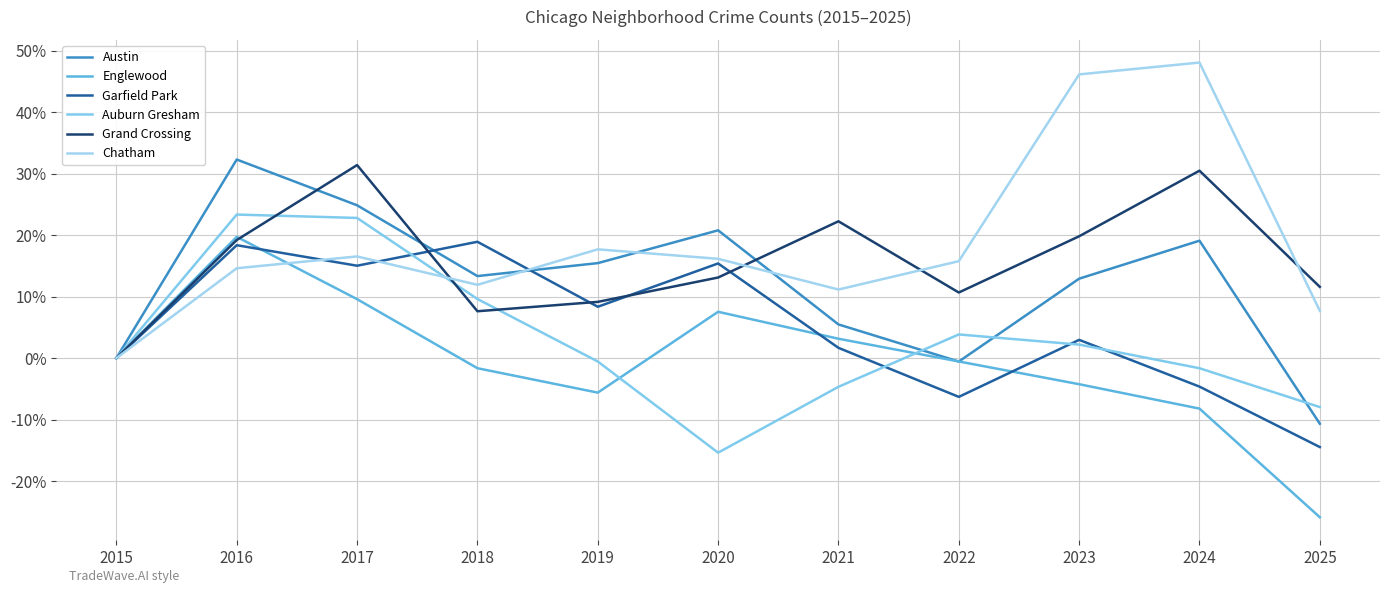

At which category is the sum across all series the highest?

2016